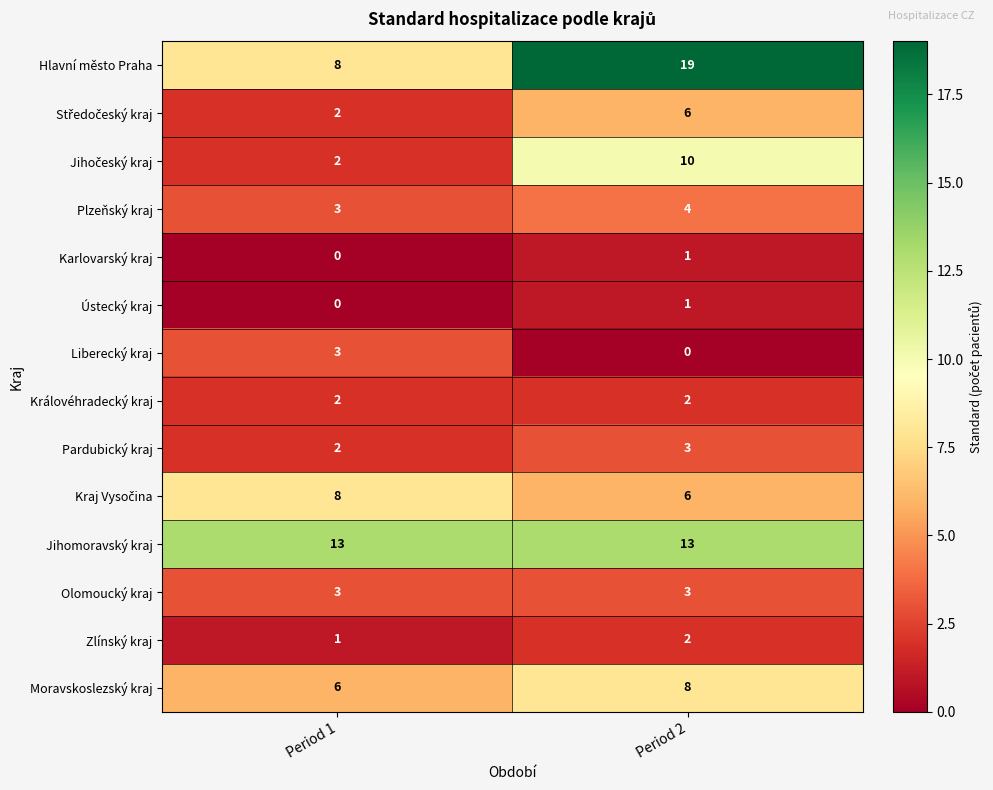

How many series are shown in this chart?

14